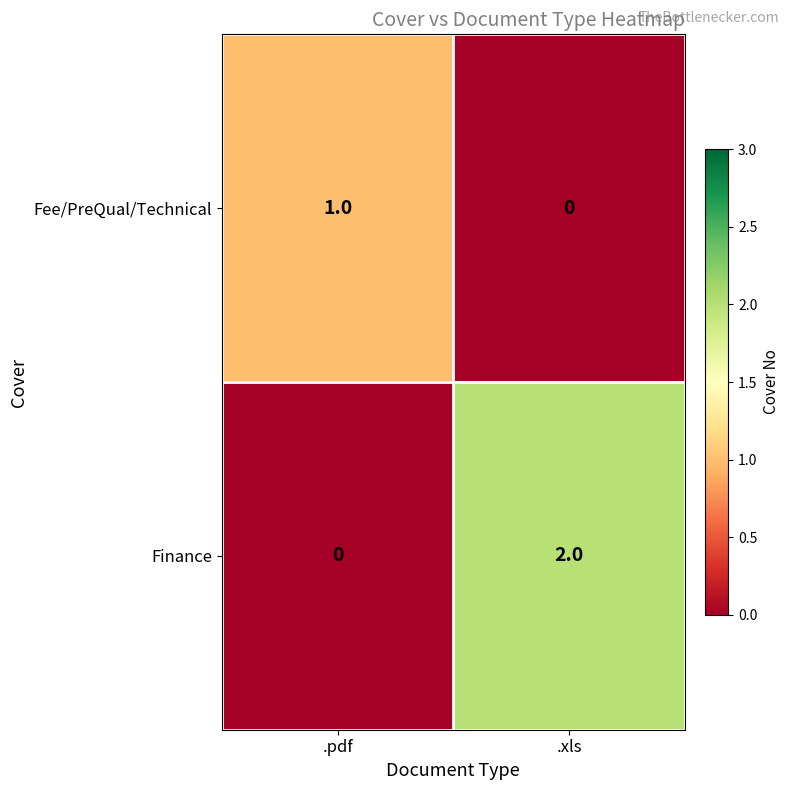

Which category has the lowest value in the Finance series?

.pdf